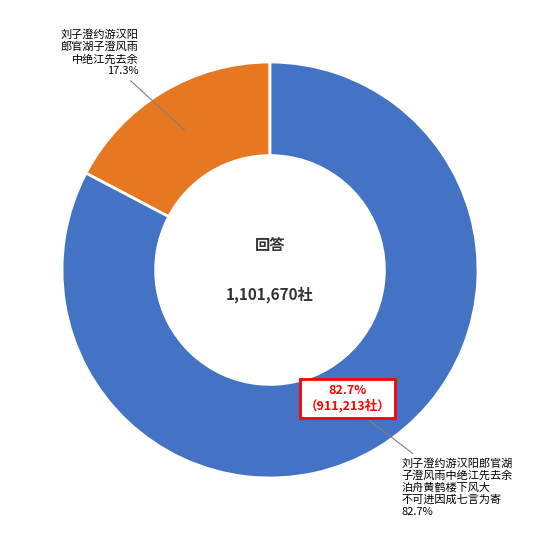

What is the smallest slice in the pie chart?

刘子澄约游汉阳郎官湖子澄风雨中绝江先去余